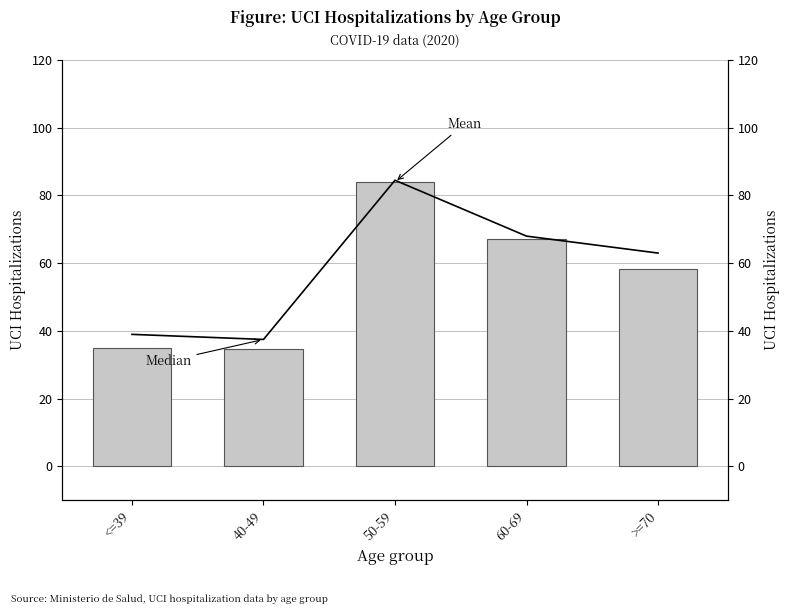

Where is Mean nearest to the value 59?

>=70